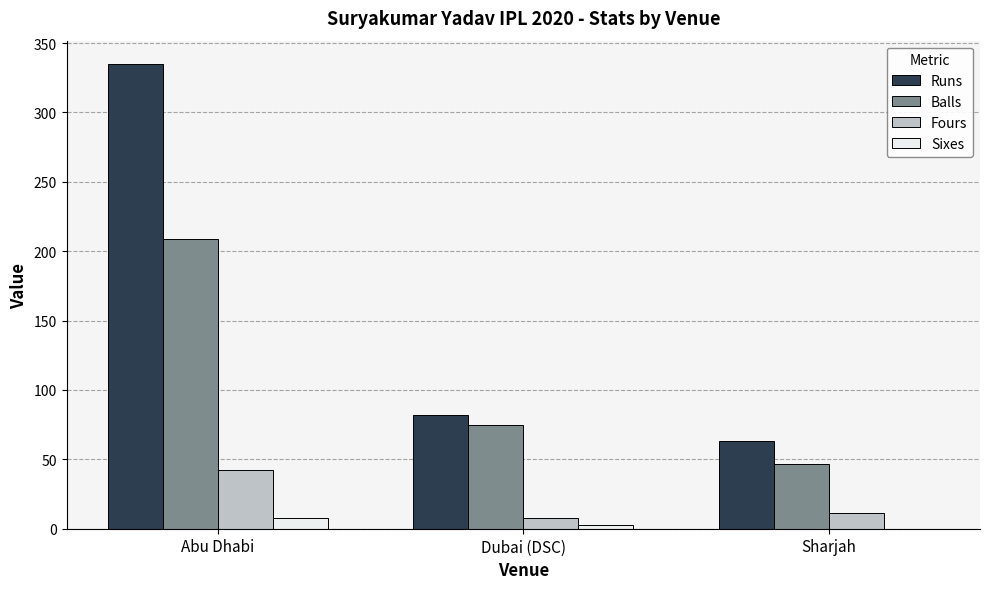

Is the value of Balls at Sharjah greater than the value of Fours at Dubai (DSC)?

Yes